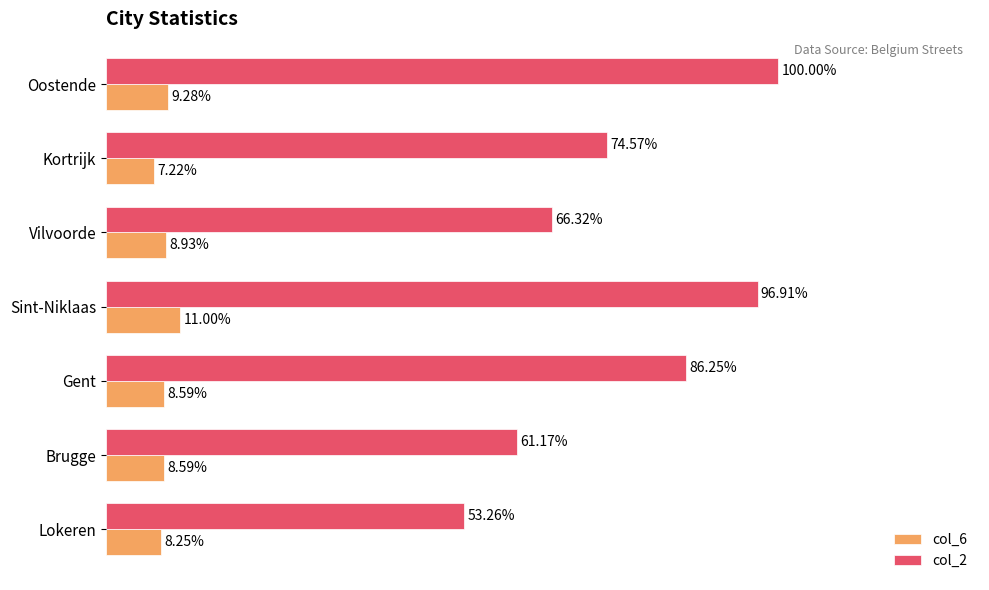

At which category is the sum across all series the highest?

Oostende